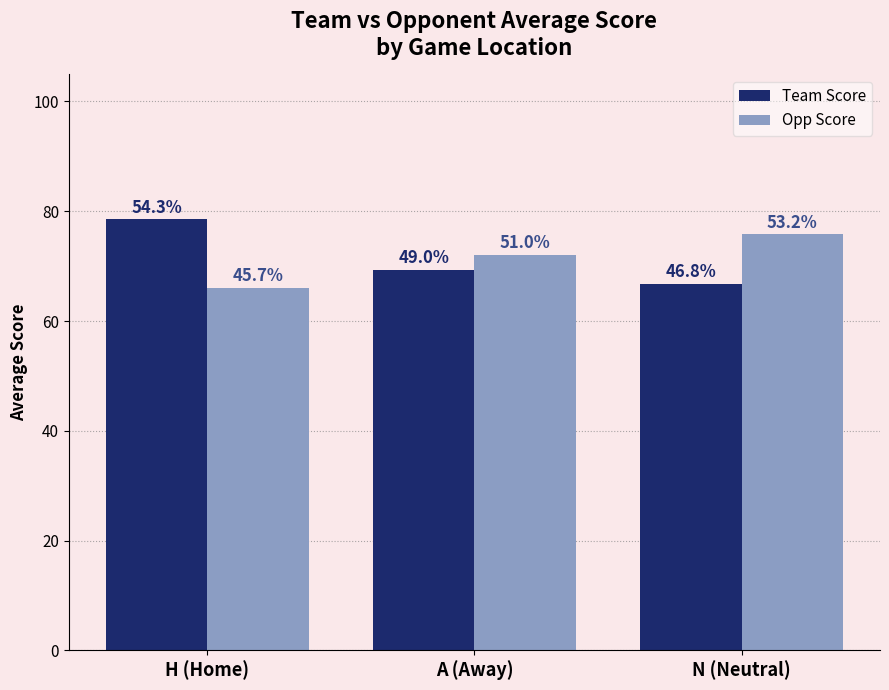

What is the value of the Team Score bar at the 1st from the left?

78.5